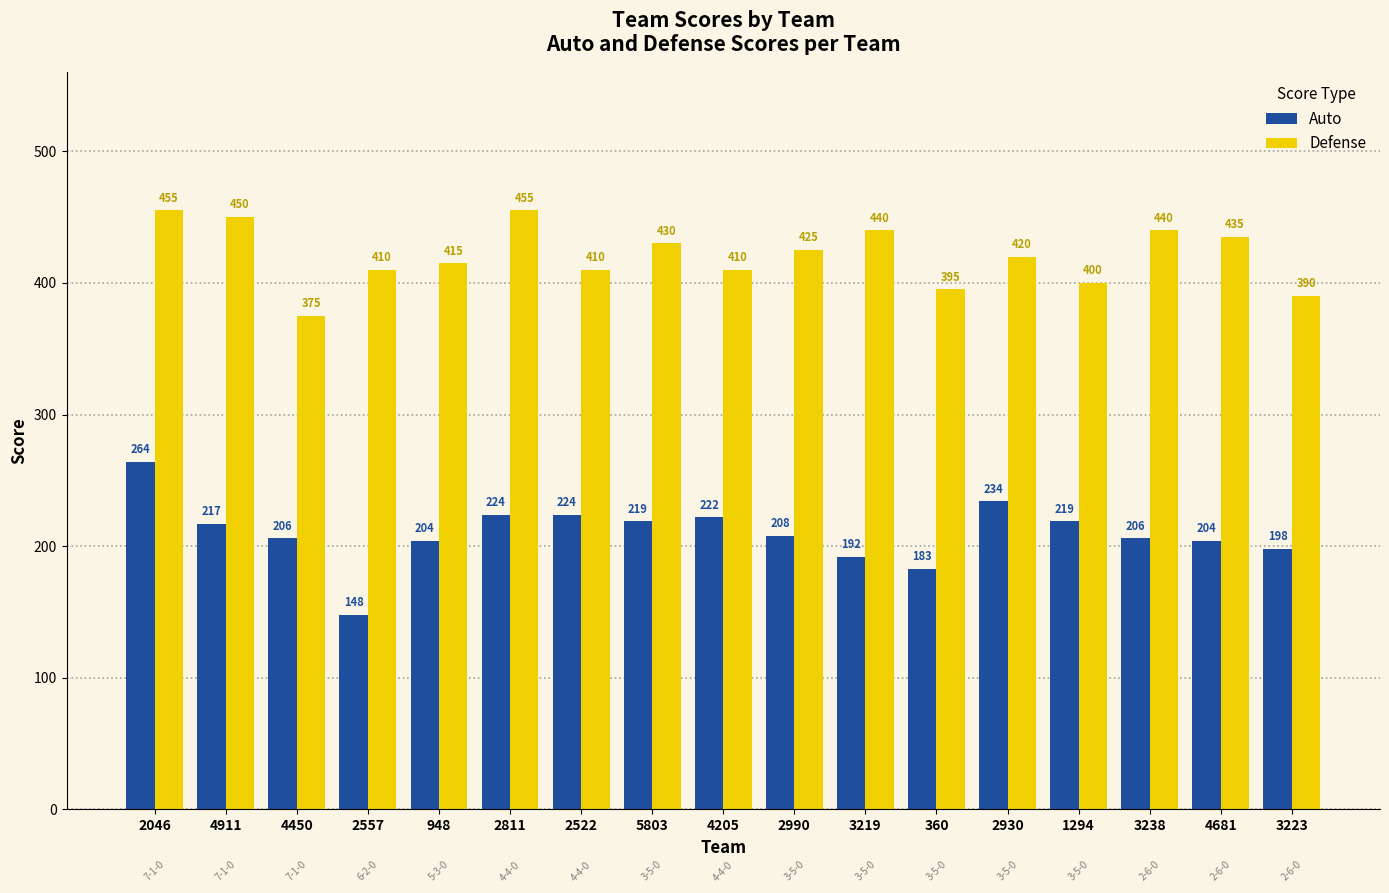

What is the label of the 9th bar from the right?

4205